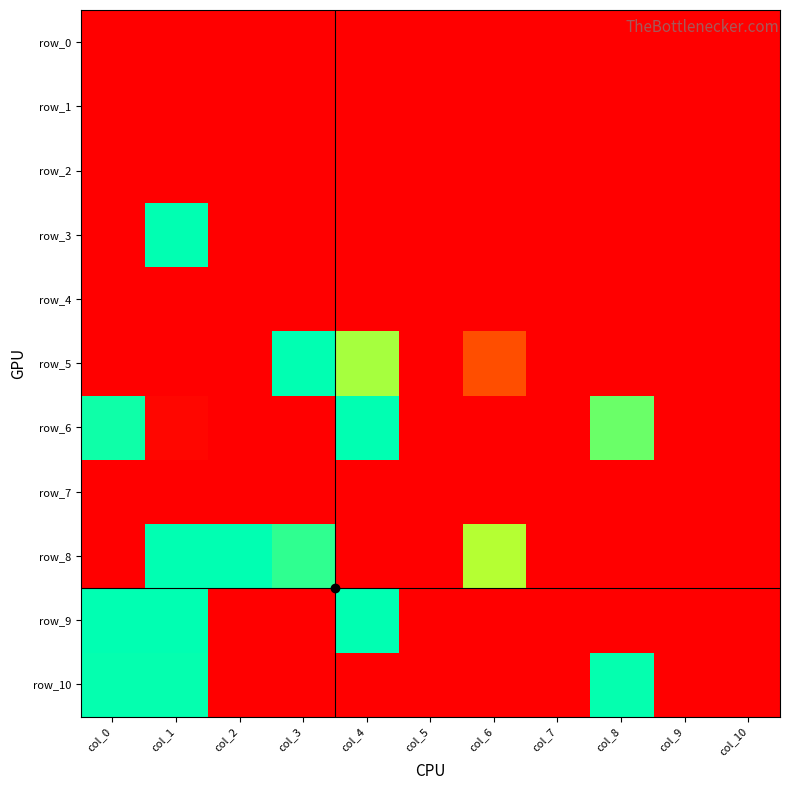

How many data points does each series have?

11